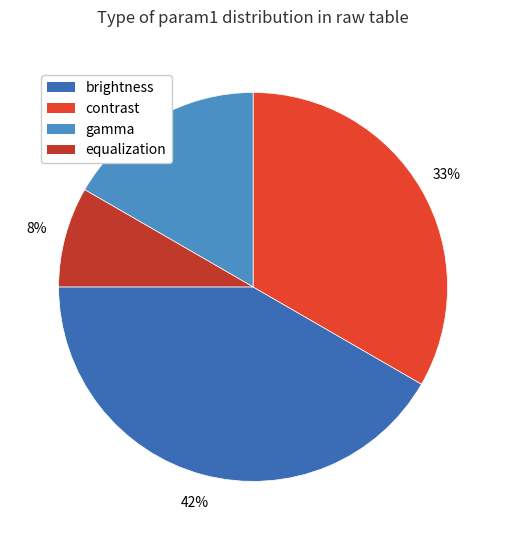

Count the number of slices in the pie.

4